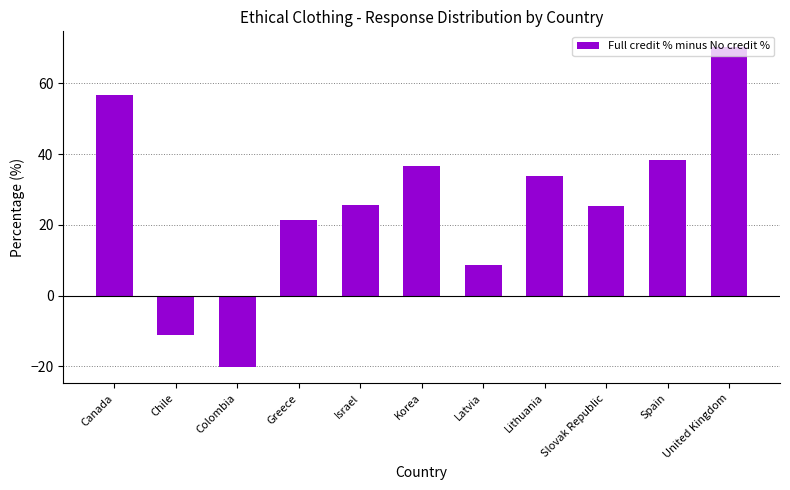

Which has a higher value, Korea or Slovak Republic?

Korea